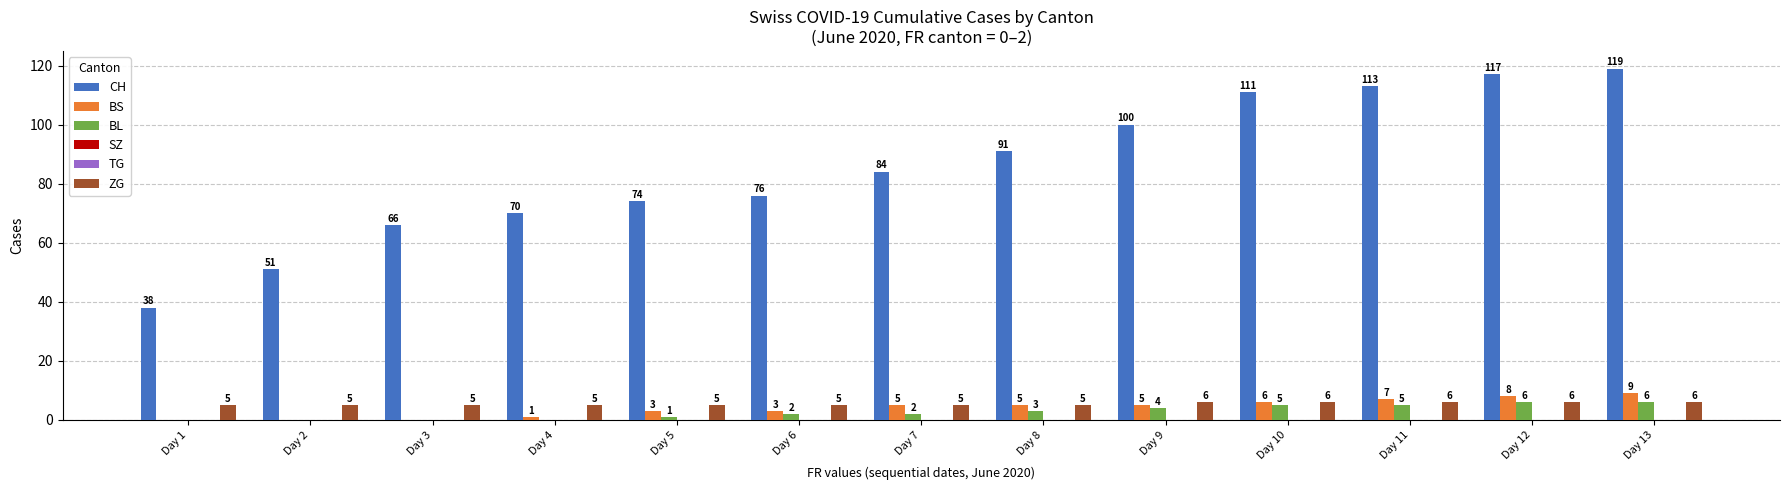

What is the sum of the BS values at Day 2 and Day 6?

3